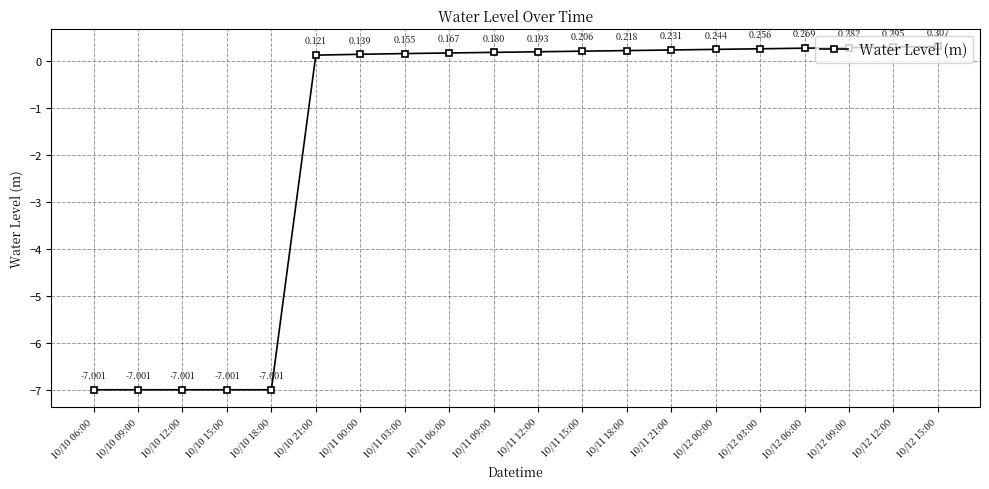

True or false: there are more than 0 points higher than both neighbors.

False